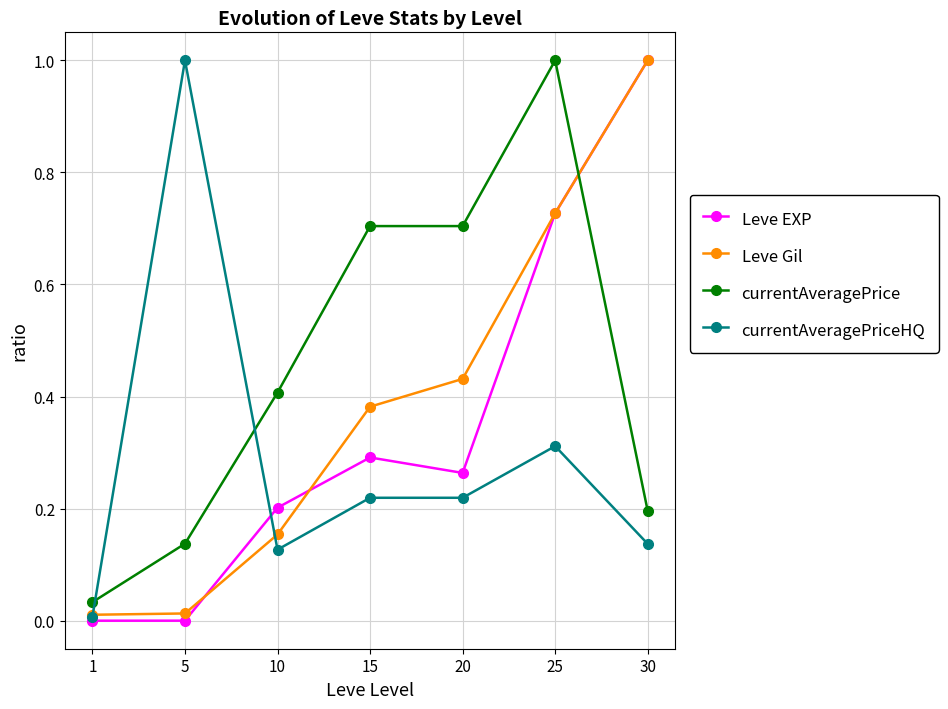

What is the greatest value displayed?

1.0